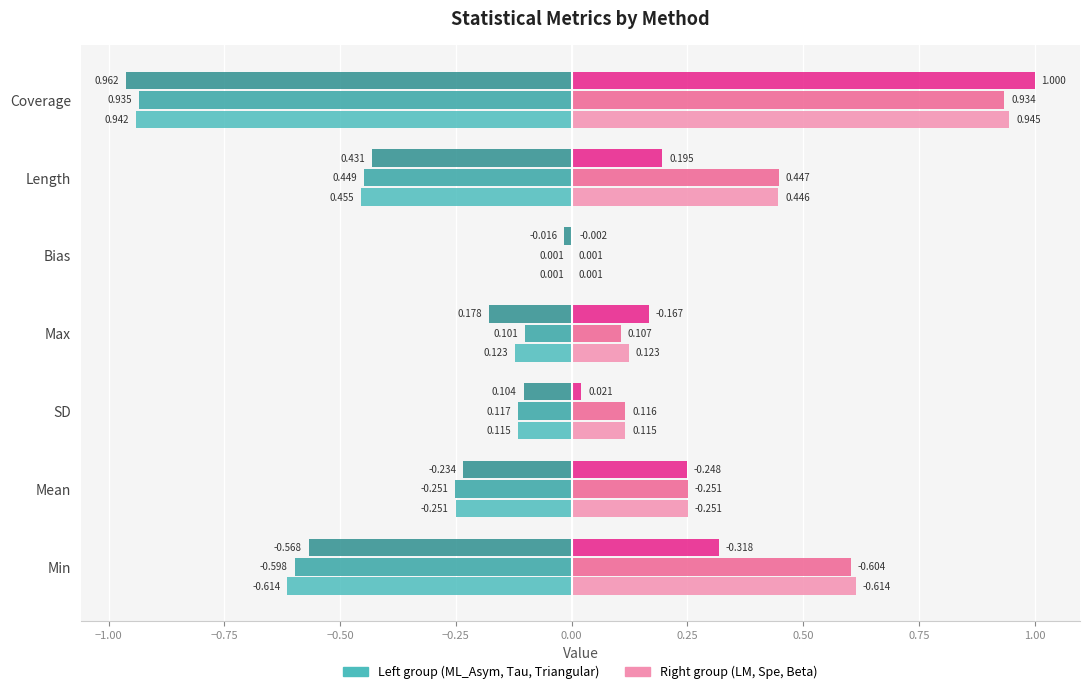

At which category is the sum across all series the highest?

Coverage